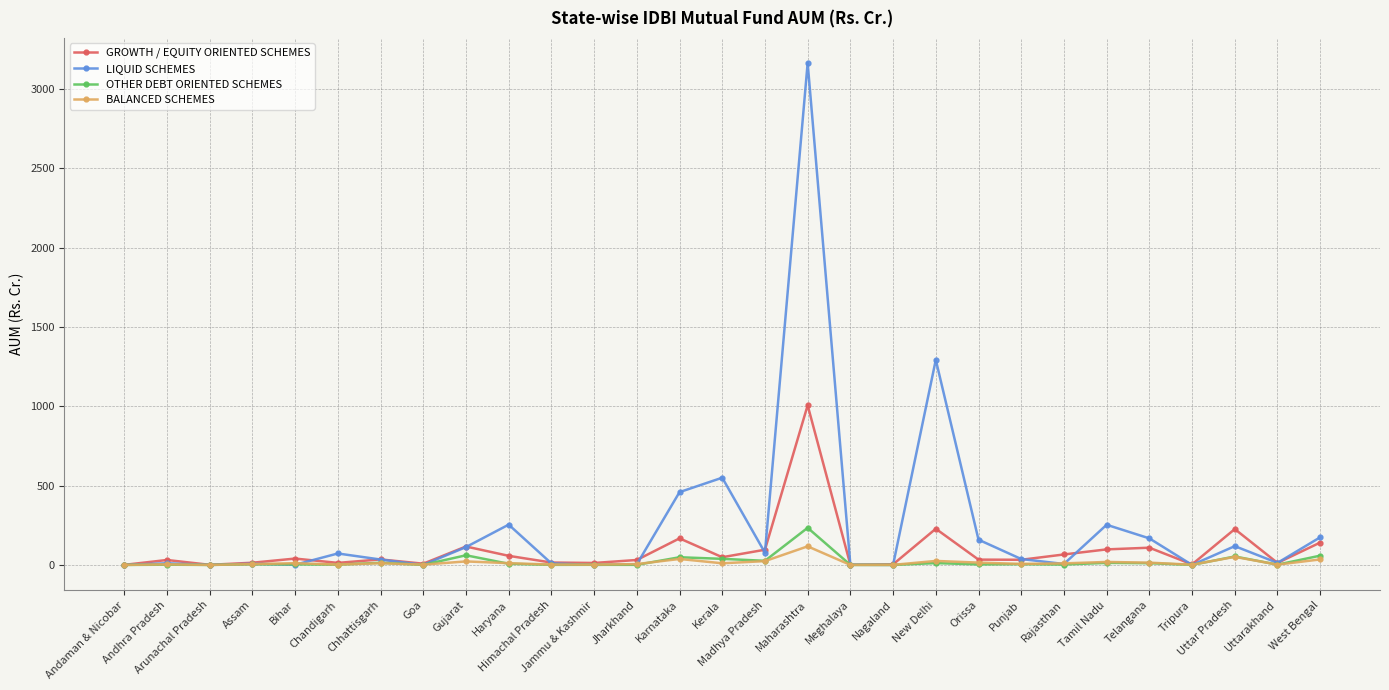

What are all the series names shown in the legend?

GROWTH / EQUITY ORIENTED SCHEMES, LIQUID SCHEMES, OTHER DEBT ORIENTED SCHEMES, BALANCED SCHEMES